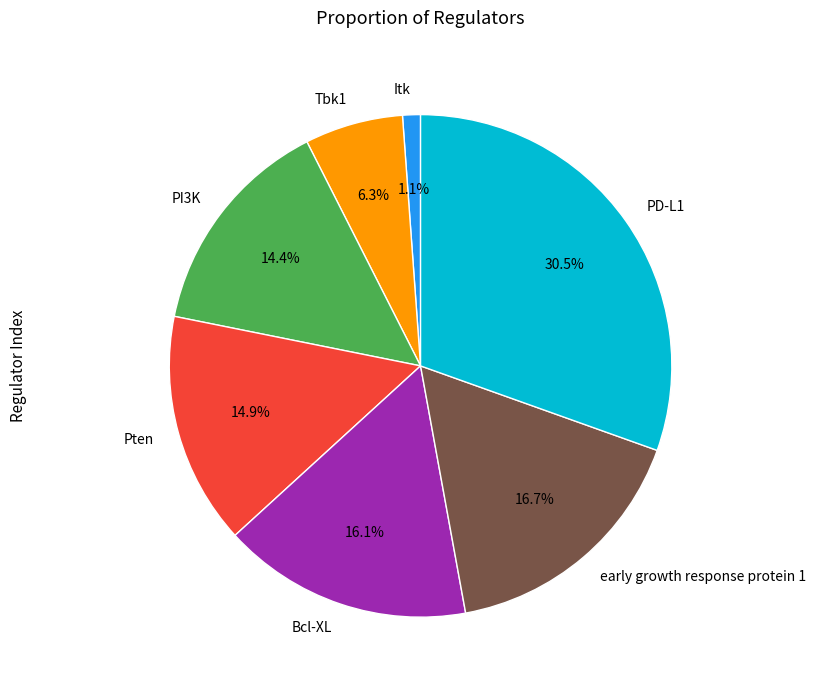

How many segments does this pie chart have?

7